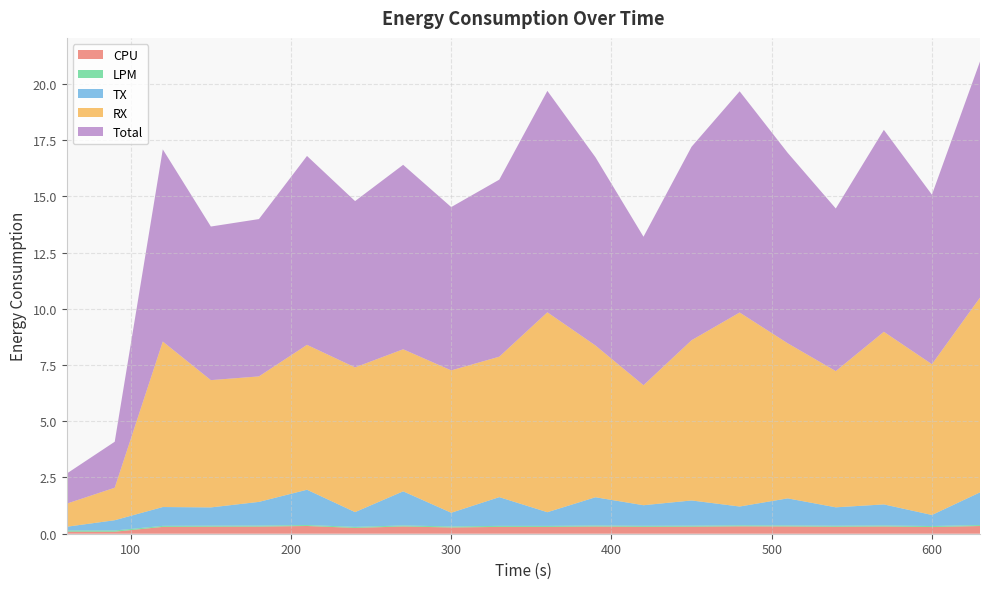

Reading left to right, transcribe all the data shown in this chart.

CPU: 60=0.1	90=0.1	120=0.3	150=0.3	180=0.3	210=0.3	240=0.3	270=0.3	300=0.3	330=0.3	360=0.3	390=0.3	420=0.3	450=0.3	480=0.3	510=0.3	540=0.3	570=0.3	600=0.3	630=0.3
LPM: 60=0.1	90=0.1	120=0.0	150=0.0	180=0.0	210=0.0	240=0.0	270=0.0	300=0.0	330=0.0	360=0.0	390=0.0	420=0.0	450=0.0	480=0.0	510=0.0	540=0.0	570=0.0	600=0.0	630=0.0
TX: 60=0.2	90=0.5	120=0.8	150=0.8	180=1.1	210=1.6	240=0.7	270=1.5	300=0.6	330=1.3	360=0.6	390=1.3	420=0.9	450=1.1	480=0.8	510=1.2	540=0.8	570=0.9	600=0.5	630=1.5
RX: 60=1.0	90=1.4	120=7.4	150=5.7	180=5.6	210=6.4	240=6.4	270=6.3	300=6.3	330=6.2	360=8.9	390=6.7	420=5.3	450=7.1	480=8.6	510=6.9	540=6.1	570=7.7	600=6.7	630=8.7
Total: 60=1.3	90=2.0	120=8.5	150=6.8	180=7.0	210=8.4	240=7.4	270=8.2	300=7.3	330=7.9	360=9.8	390=8.4	420=6.6	450=8.6	480=9.8	510=8.5	540=7.2	570=9.0	600=7.5	630=10.5